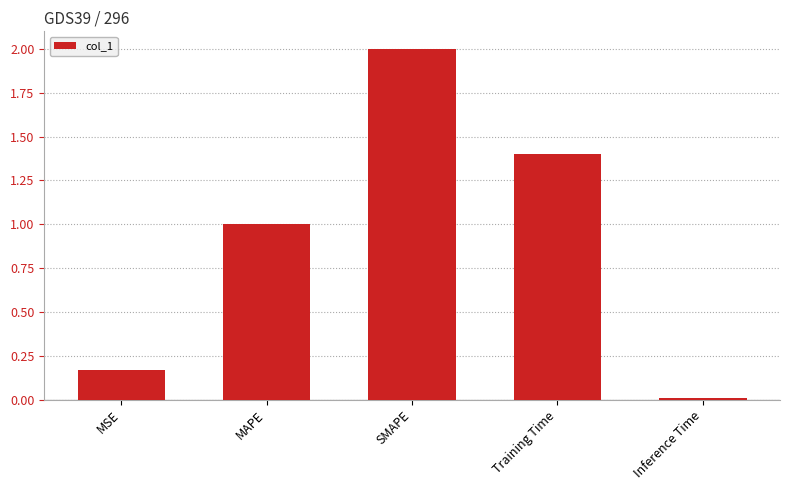

What is the label of the 1st bar from the right?

Inference Time